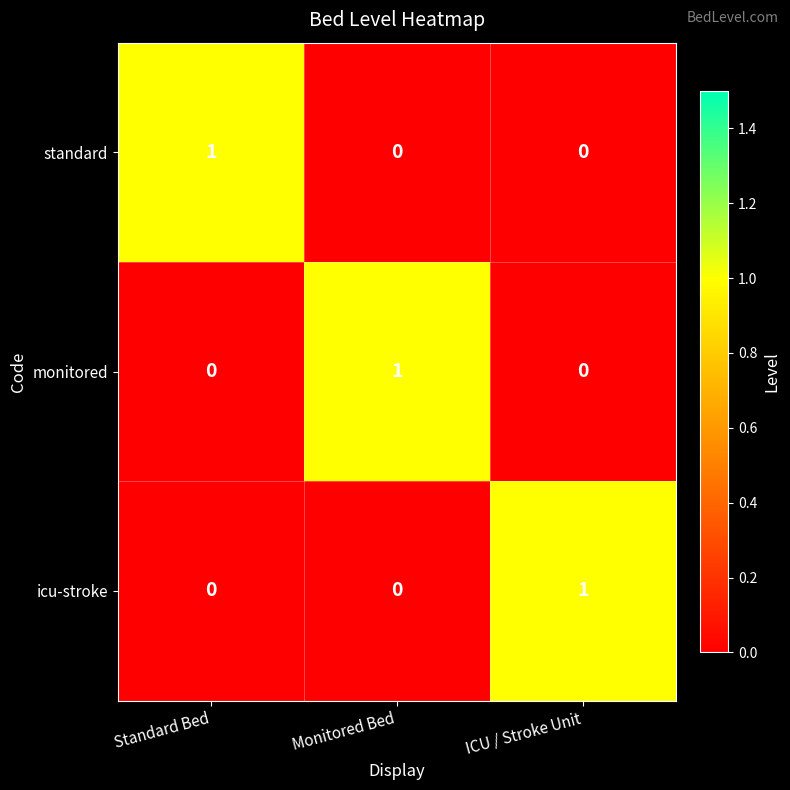

Reading left to right, transcribe all the data shown in this chart.

standard: Standard Bed=1	Monitored Bed=0	ICU / Stroke Unit=0
monitored: Standard Bed=0	Monitored Bed=1	ICU / Stroke Unit=0
icu-stroke: Standard Bed=0	Monitored Bed=0	ICU / Stroke Unit=1